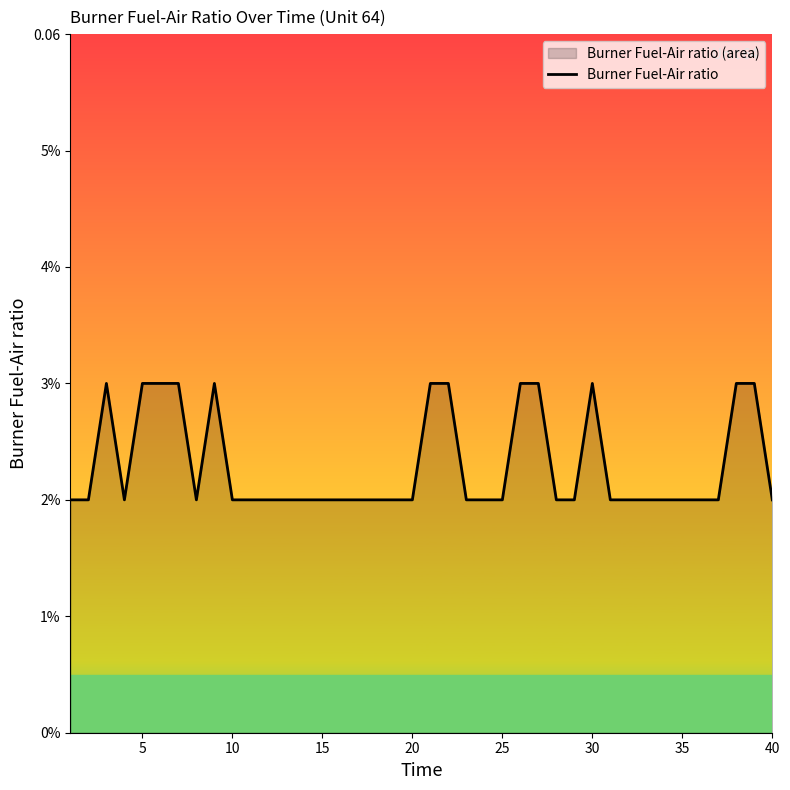

Count the values in the range 0 to 1.

40